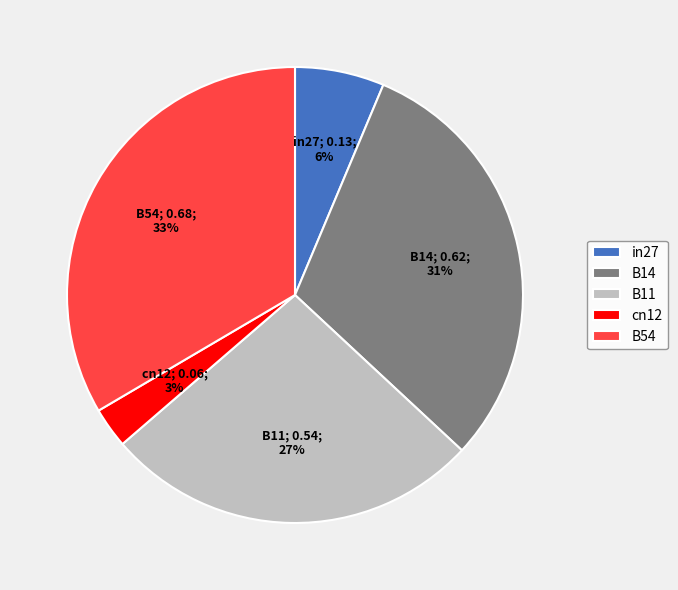

What percentage is the B54 slice, to the nearest percent?

33%